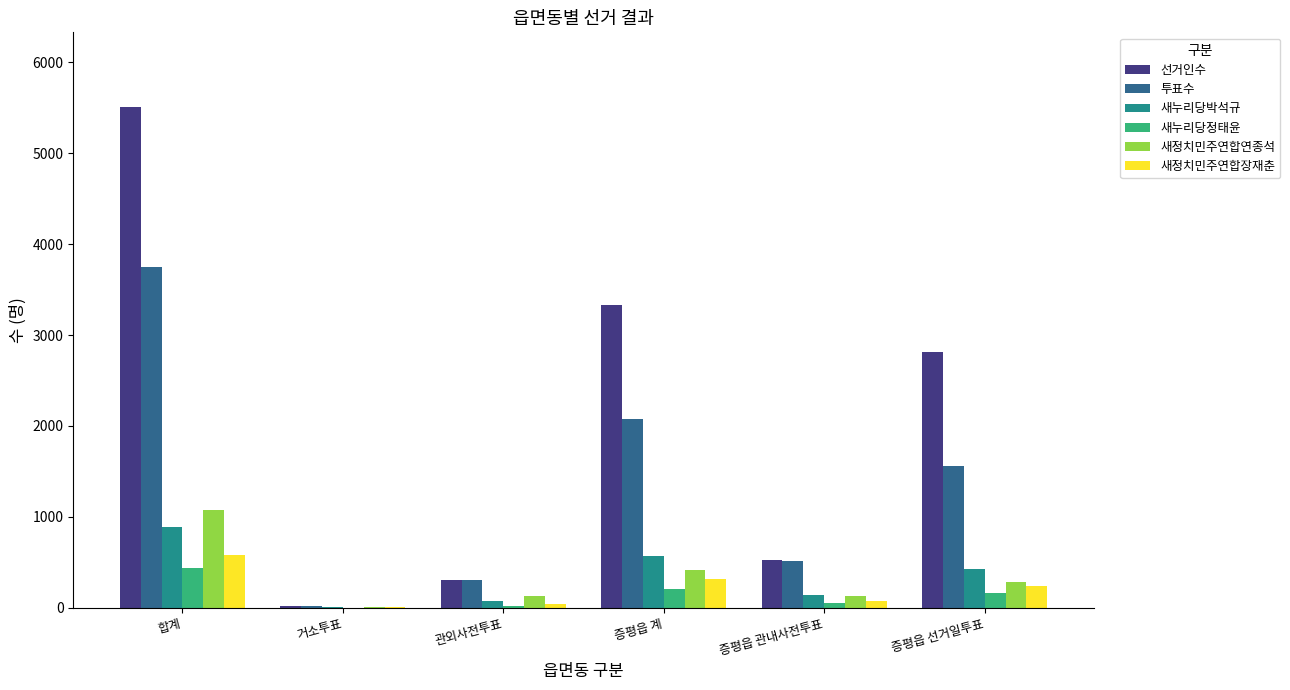

Where is 새정치민주연합장재춘 nearest to the value 289?

증평읍 계